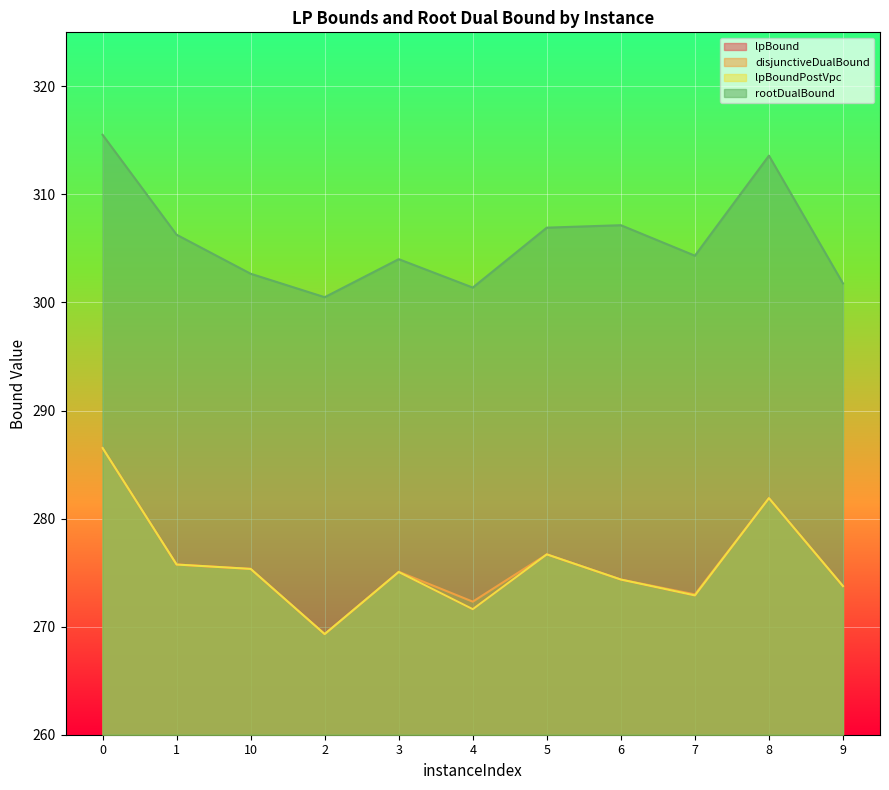

Reading left to right, extract all data points from this chart.

lpBound: 0=286.5	1=275.8	10=275.3	2=269.3	3=275.1	4=271.6	5=276.7	6=274.4	7=272.9	8=281.9	9=273.8
disjunctiveDualBound: 0=286.5	1=275.8	10=275.3	2=269.3	3=275.1	4=272.3	5=276.7	6=274.4	7=273.0	8=281.9	9=273.8
lpBoundPostVpc: 0=286.5	1=275.8	10=275.3	2=269.3	3=275.1	4=271.6	5=276.7	6=274.4	7=272.9	8=281.9	9=273.8
rootDualBound: 0=315.5	1=306.3	10=302.7	2=300.5	3=304.0	4=301.4	5=306.9	6=307.2	7=304.3	8=313.6	9=301.8